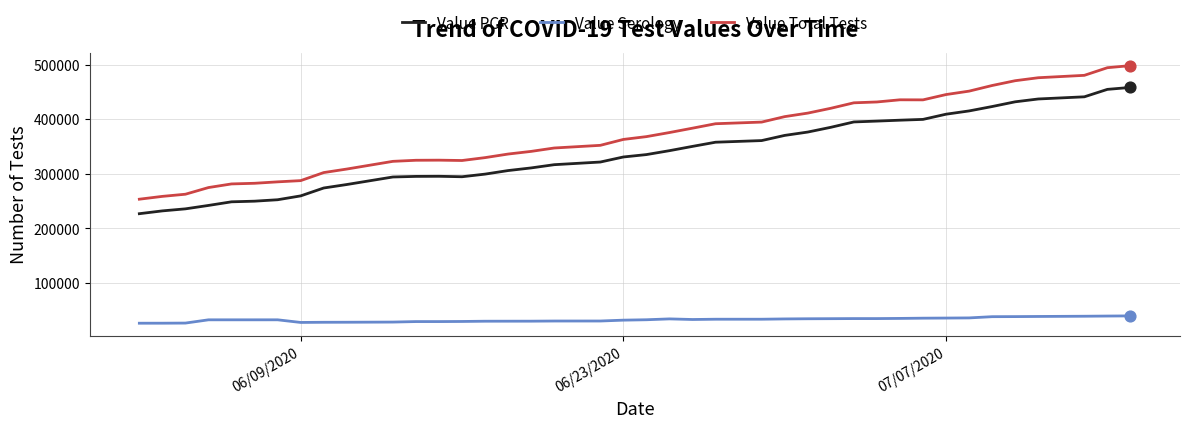

Which series has the largest total across all categories?

Value Total Tests